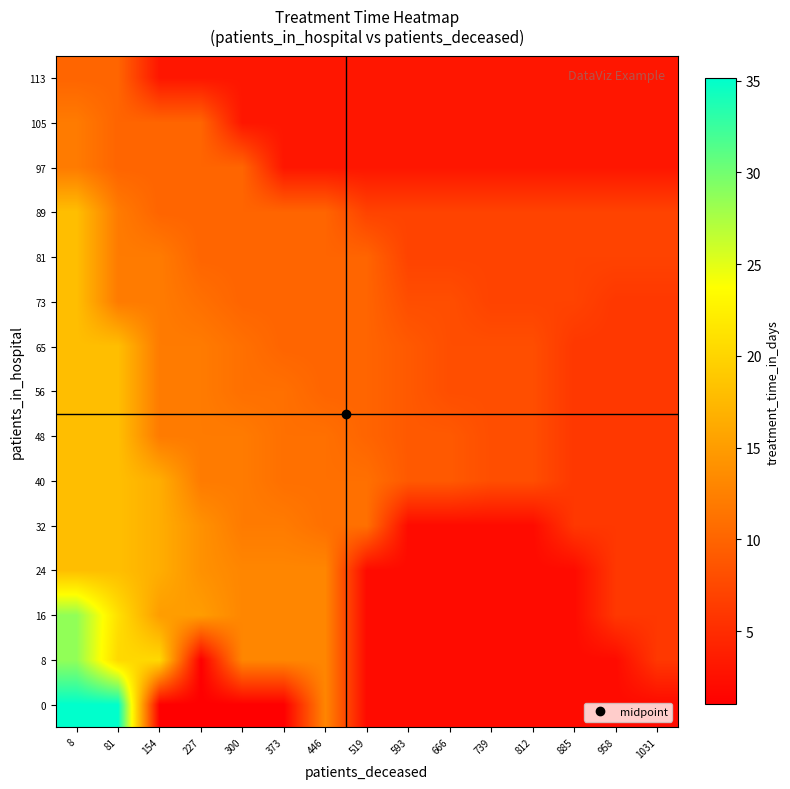

How many series are shown in this chart?

15